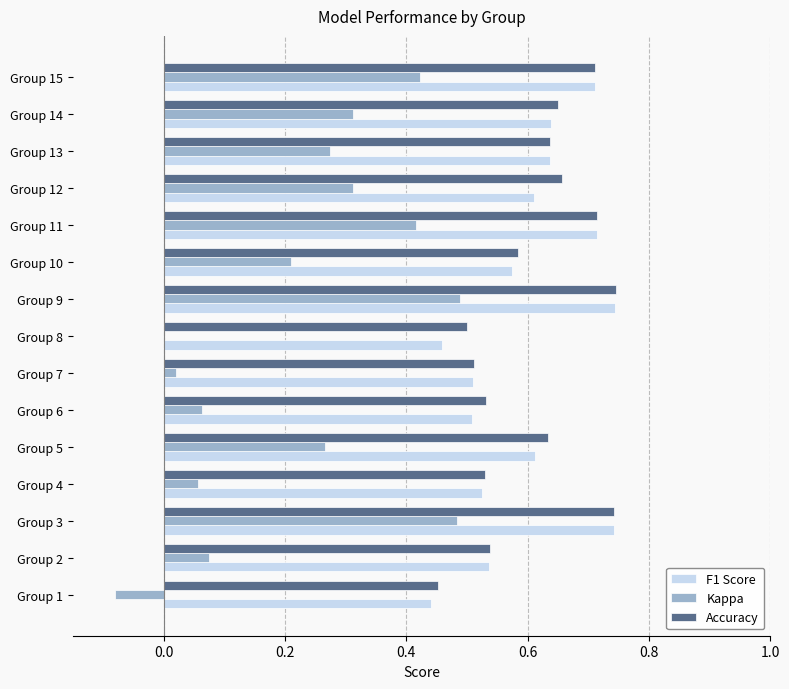

Is it true that Kappa equals 0.5 at Group 14?

False